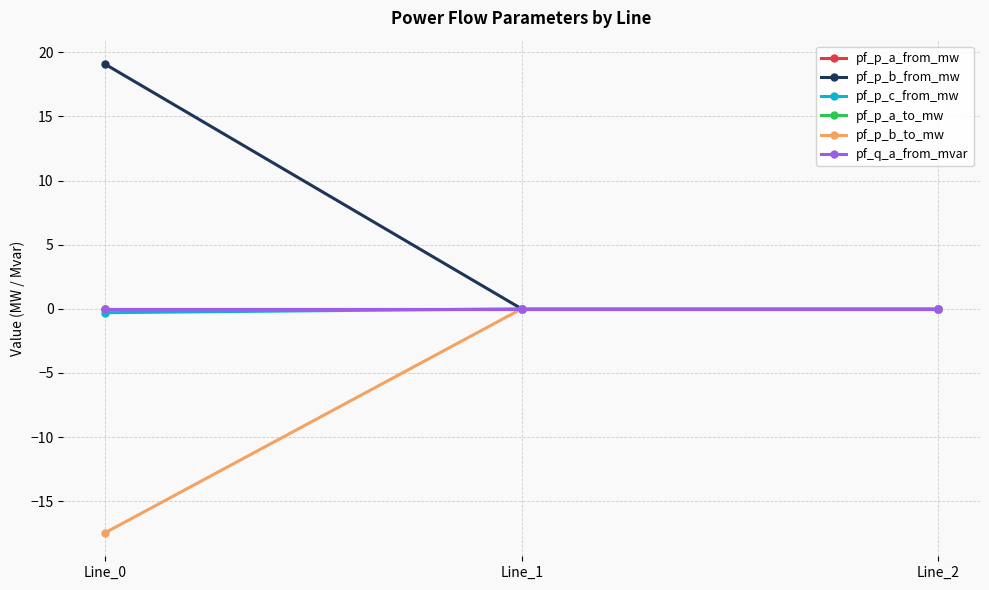

The pf_p_a_from_mw series shows -0.0 at Line_0. True or false?

True